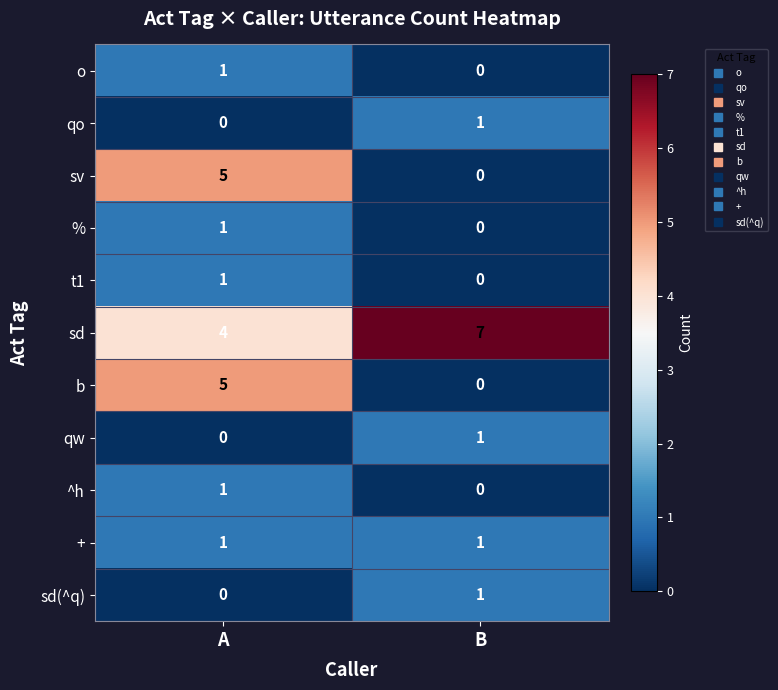

Count the number of data series in this chart.

11